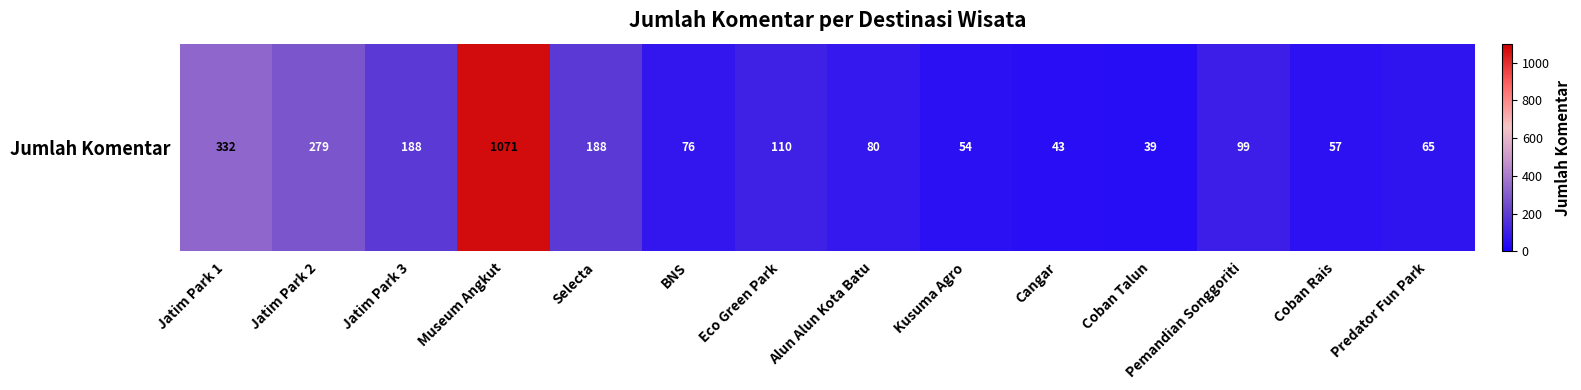

What is the sum of all values?

2681